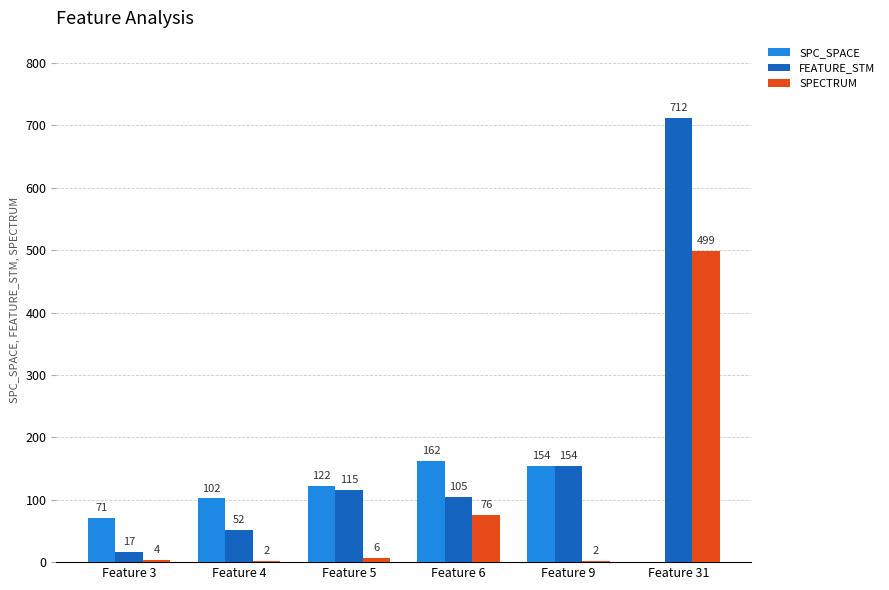

Count the number of categories in the chart.

6